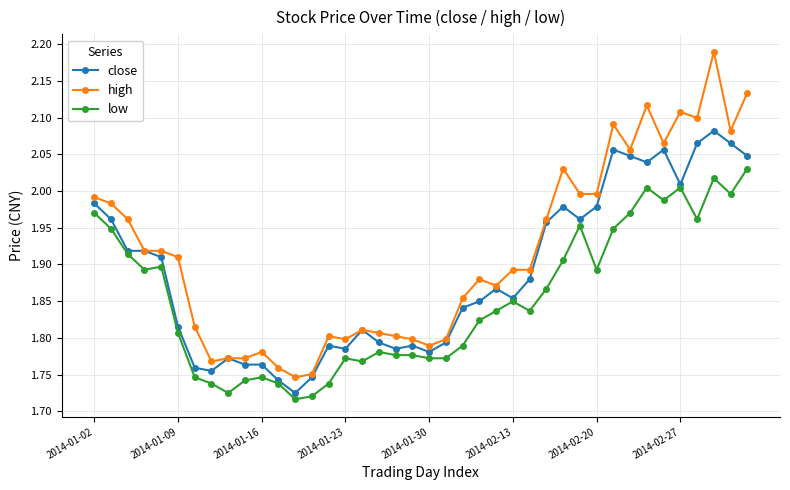

True or false: low and high intersect in this chart.

False